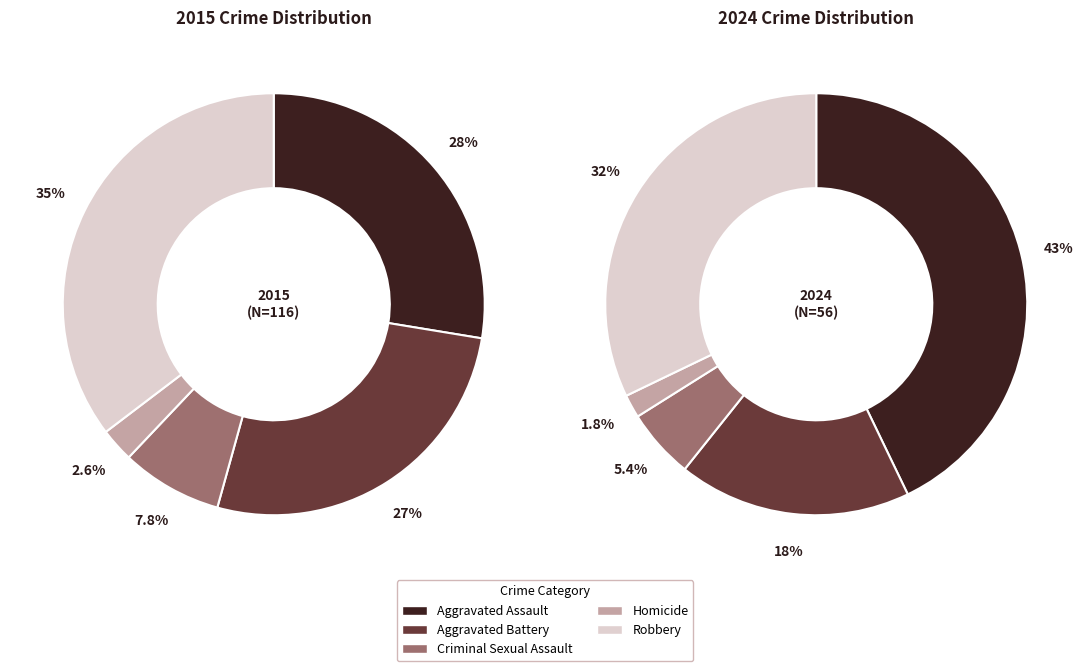

Is there any slice that represents more than half of the pie?

No